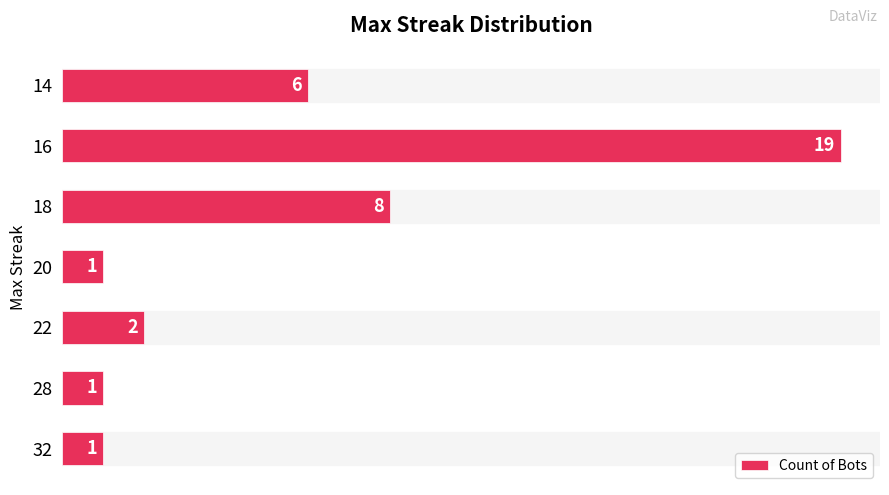

True or false: the data shows 6 at 14.

True